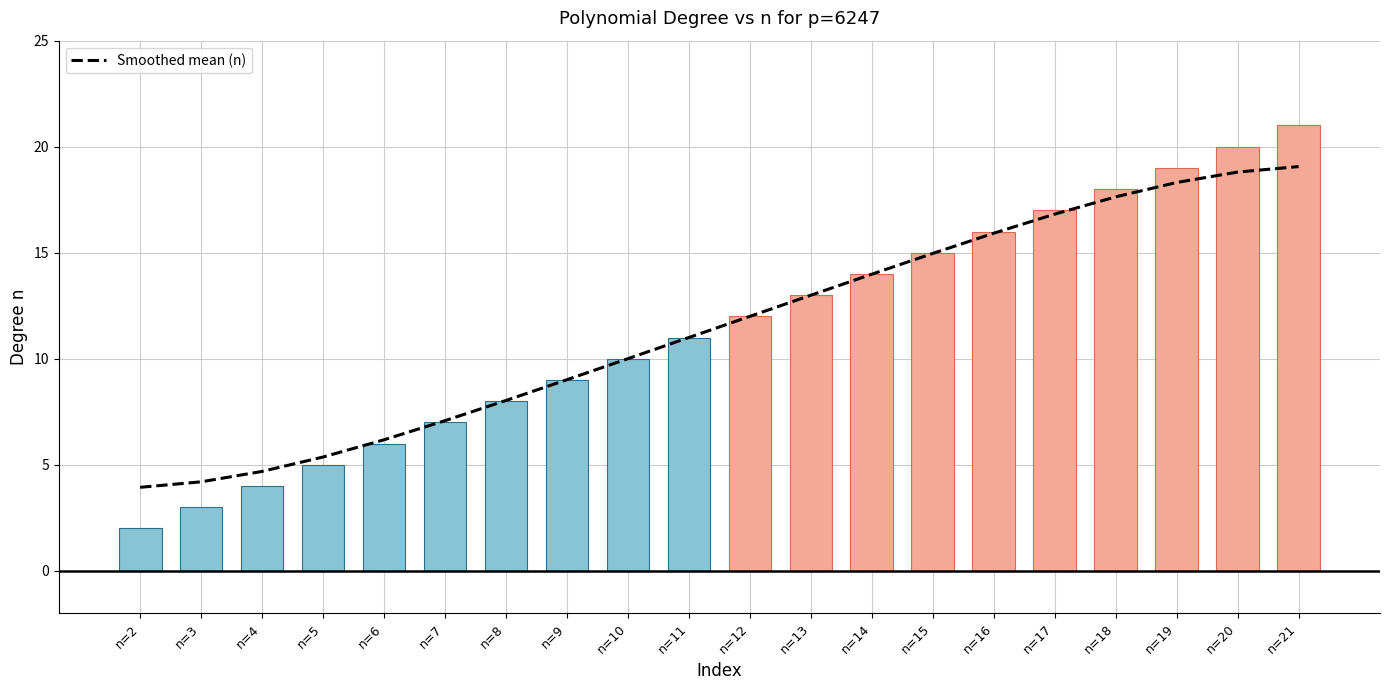

What is the total value across all series at n=6?

12.2